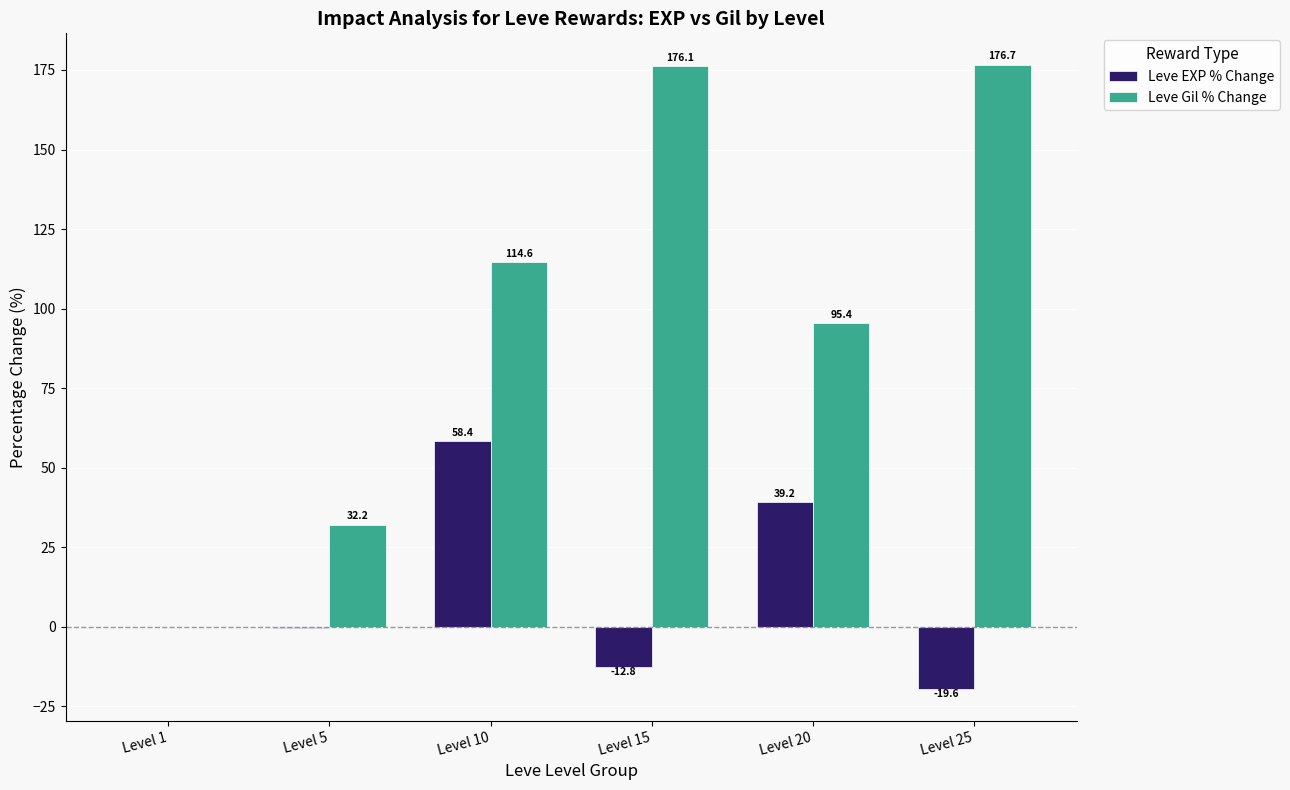

How many series are shown in this chart?

2